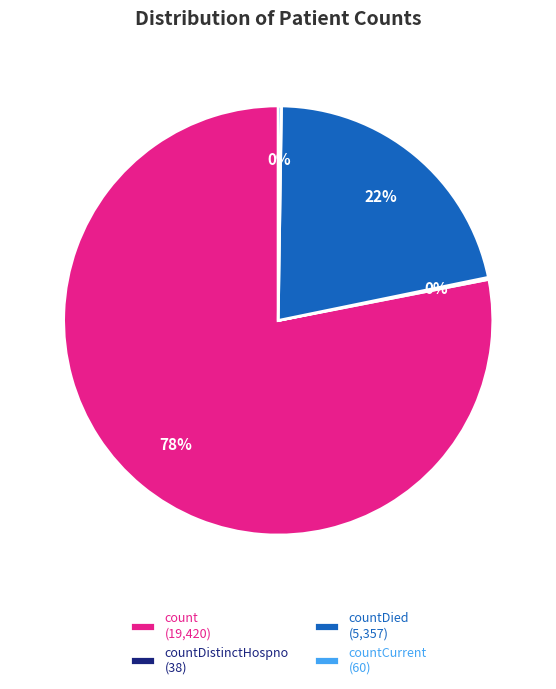

Which category has the biggest portion of the pie?

count (19,420)